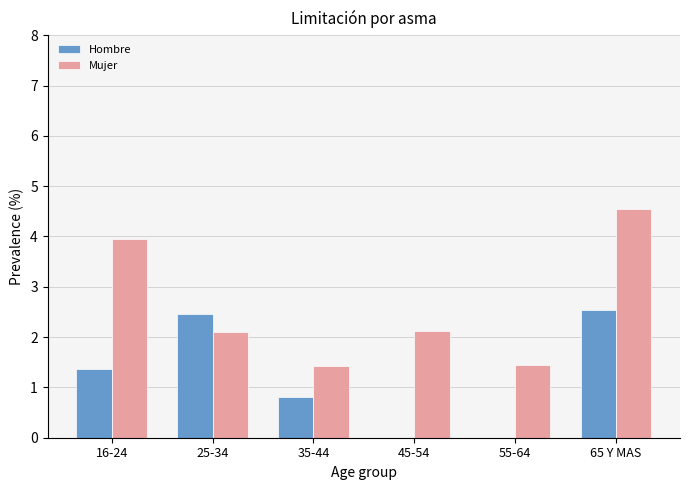

What are all the series names shown in the legend?

Hombre, Mujer